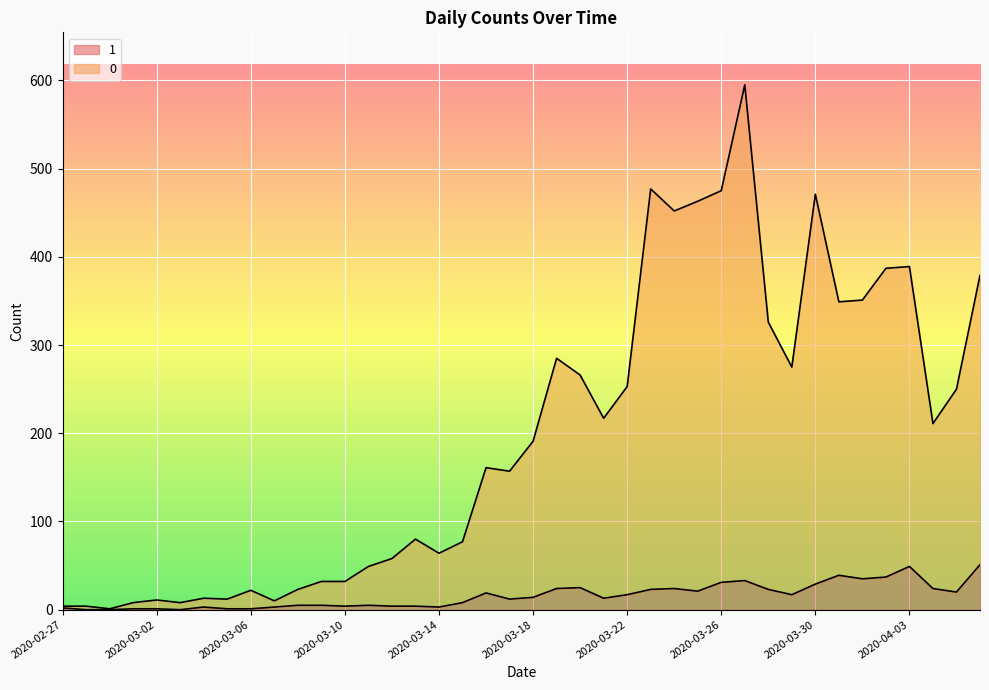

Read the 1 value at 2020-04-03, to the nearest 5.

50